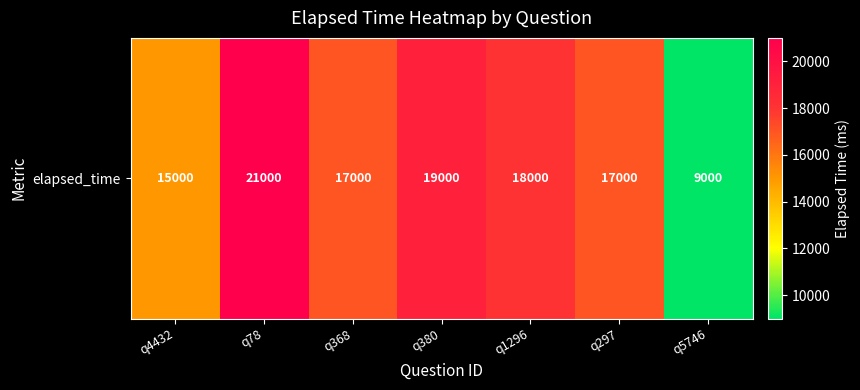

Reading right to left, transcribe all the data shown in this chart.

9000	17000	18000	19000	17000	21000	15000